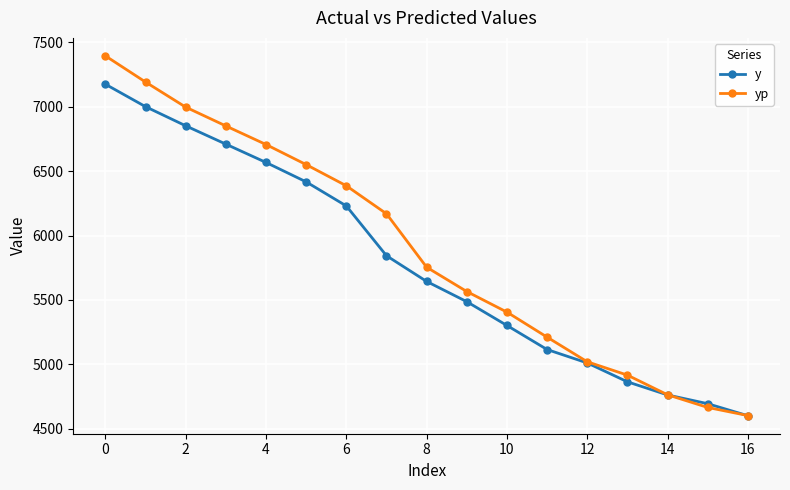

What is the value of the y point at the 7th from the left?

6230.1